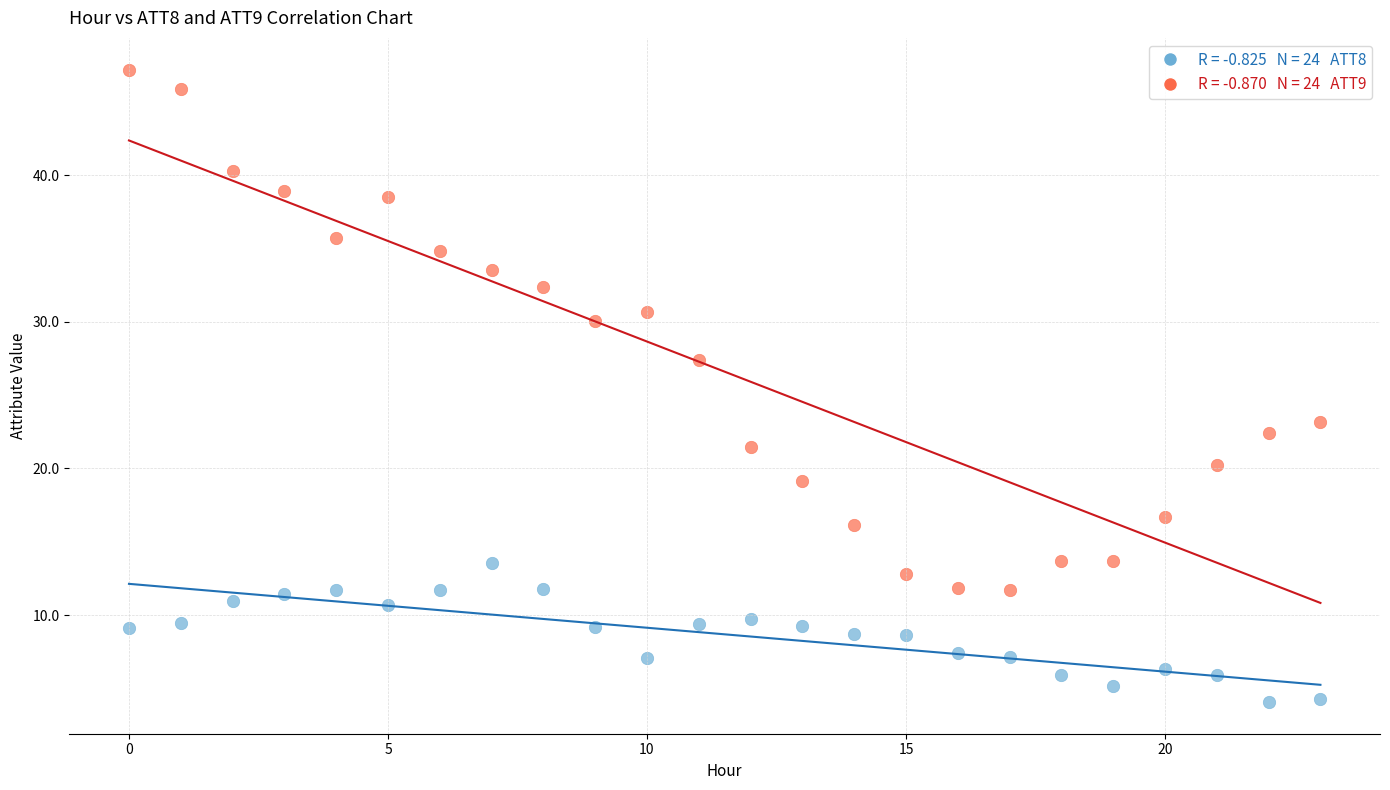

Across all data points, what is the range of Y values (max minus min)?

43.2